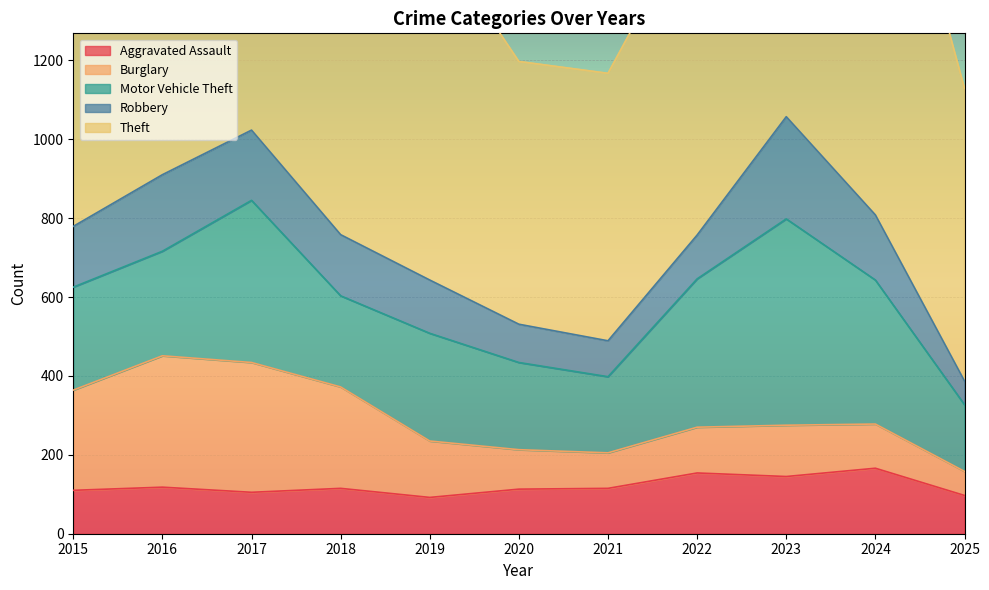

What are all the series names shown in the legend?

Aggravated Assault, Burglary, Motor Vehicle Theft, Robbery, Theft